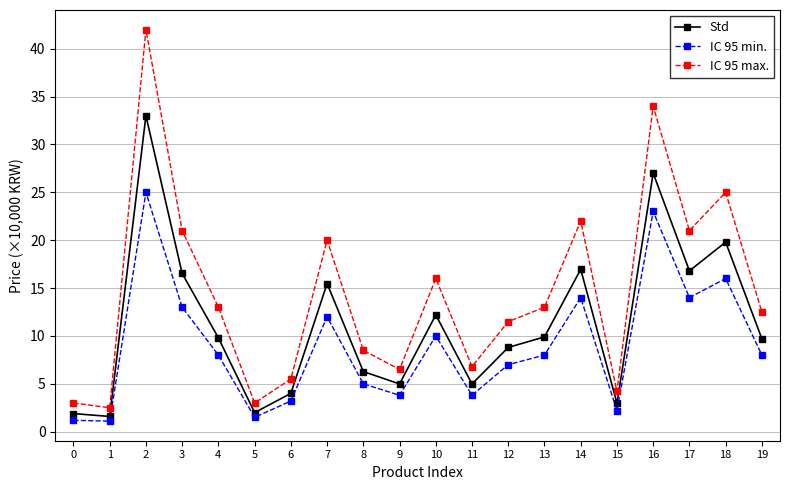

The IC 95 min. series shows 1.5 at 5. True or false?

True